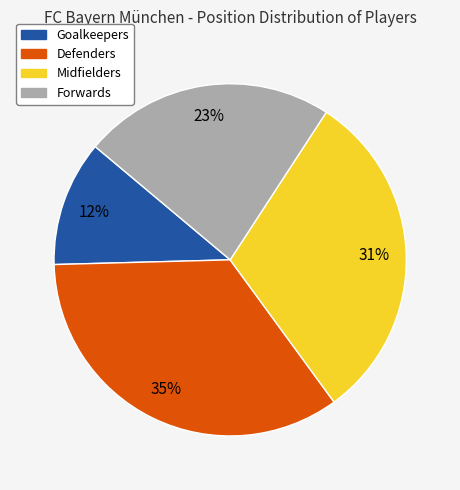

True or false: Forwards accounts for 23% of the total.

True